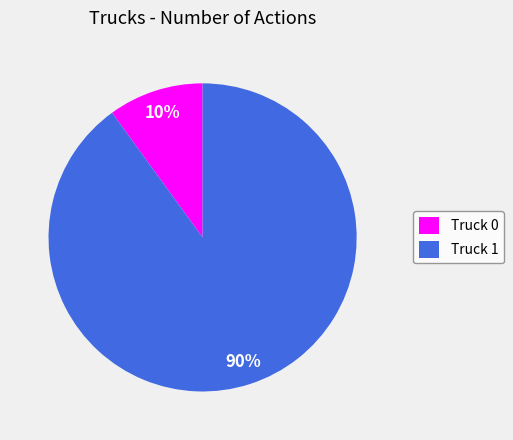

What is the smallest slice in the pie chart?

Truck 0